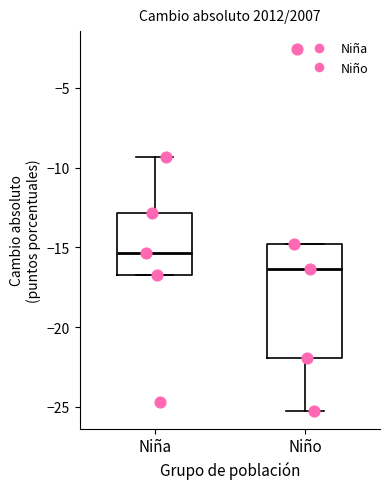

Reading left to right, transcribe this box plot: for each box, give where its median line is, the range the box spans, and where its two whiskers end, as read against the y-axis. The values are not printed on the chart, so give them approximately, as read against the axis.

Niña: median -15.5, box -16.5 to -13.0, whiskers -16.5 to -9.5
Niño: median -16.5, box -22.0 to -15.0, whiskers -25.0 to -15.0